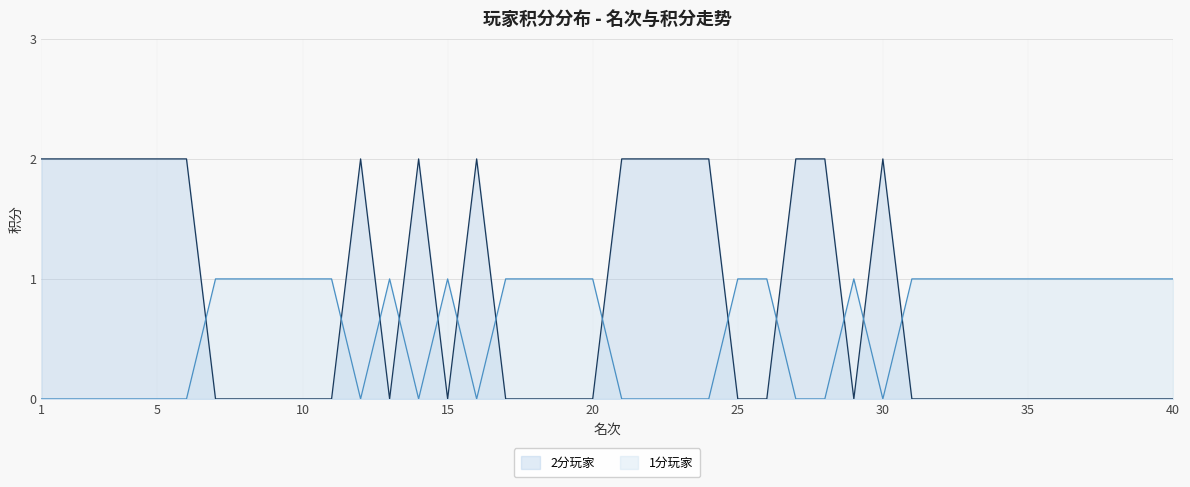

Which series has the widest spread of values?

2分玩家